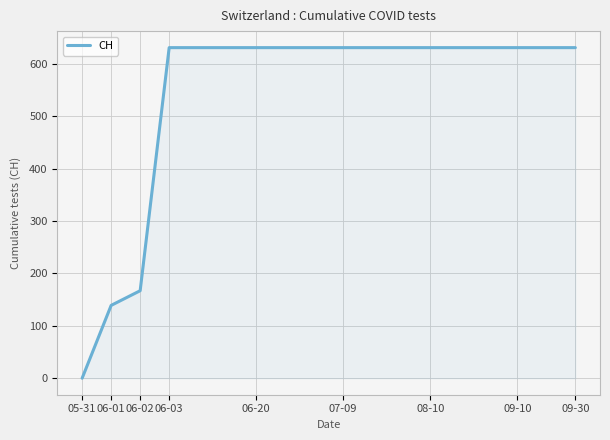

What is the greatest value displayed?

631